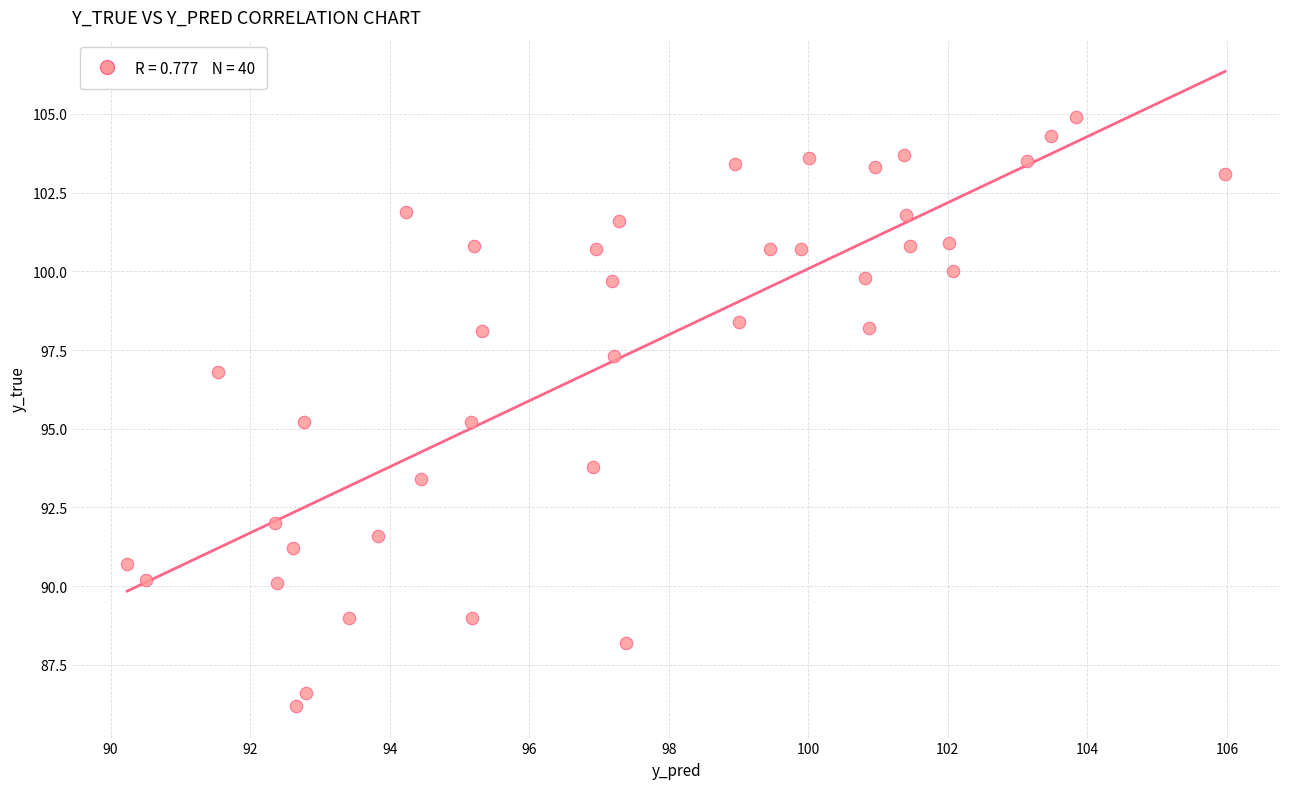

What is the range of Y values (max minus min)?

18.7